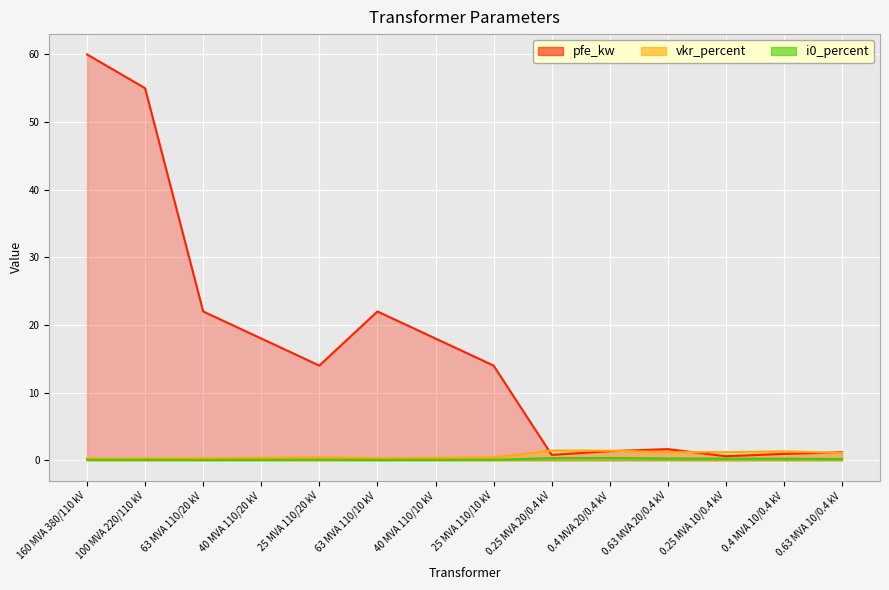

At how many categories does at least one series exceed 52?

2